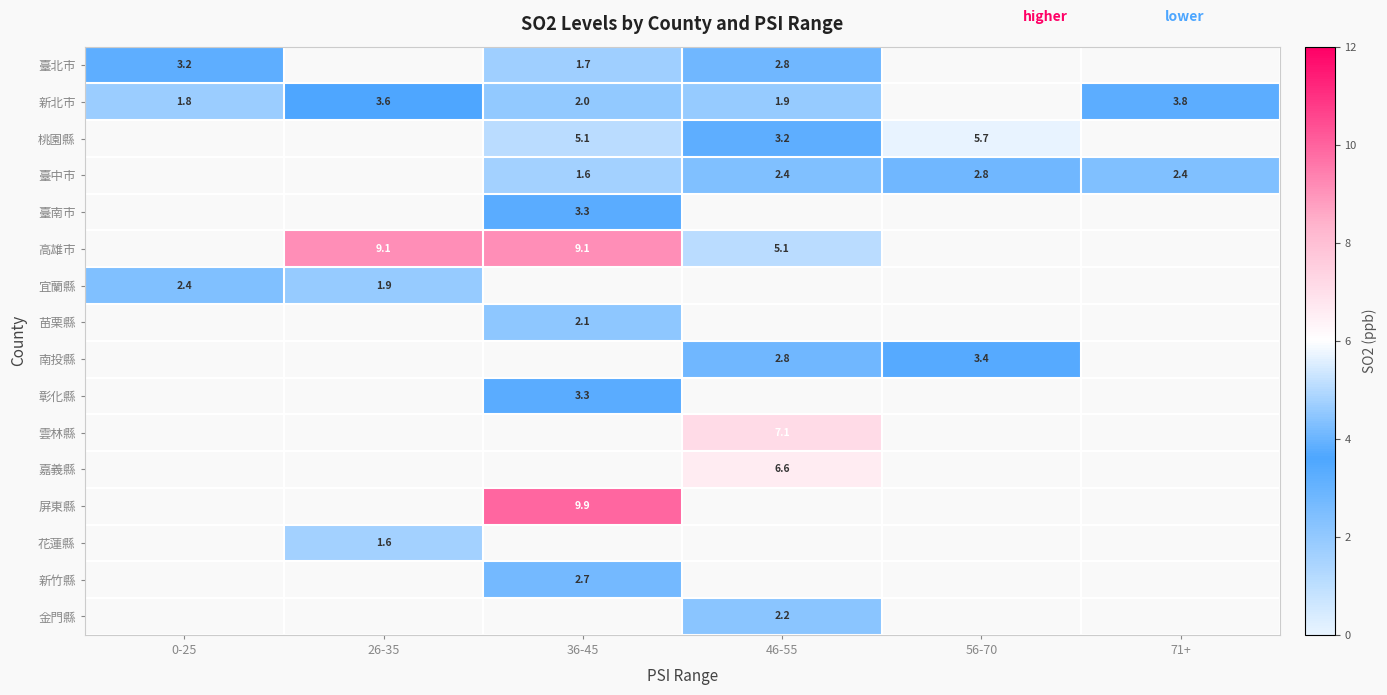

True or false: 臺中市 has a value of 2.8 at 56-70.

True